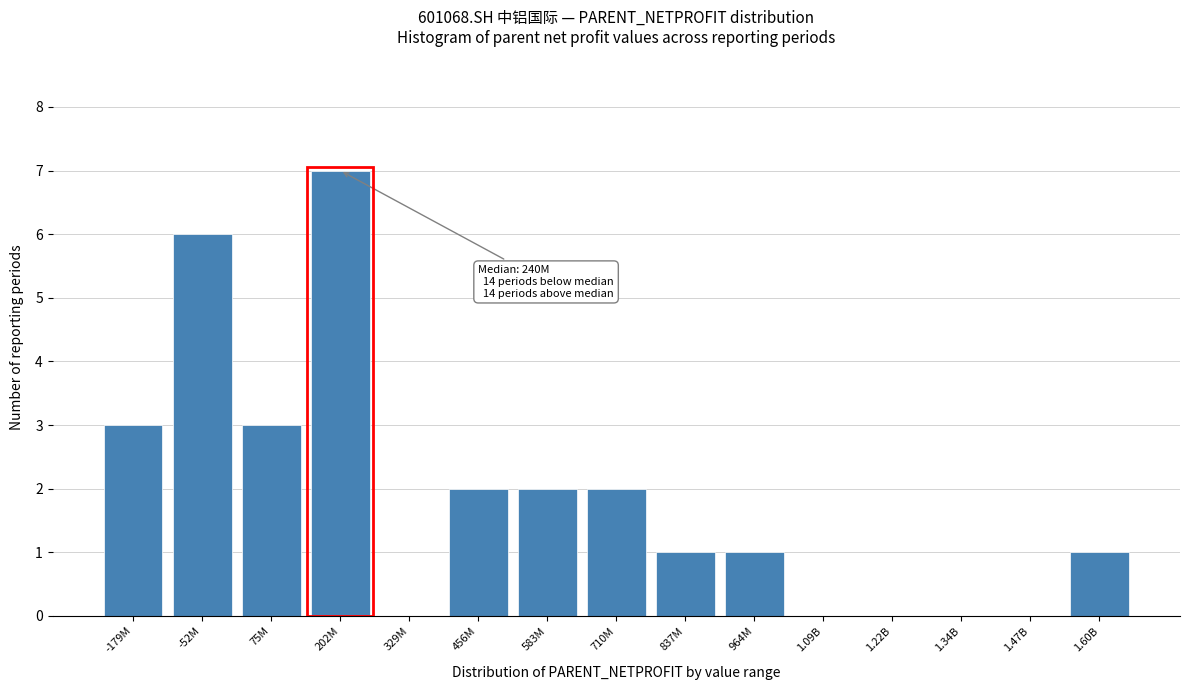

Reading left to right, what are all the values shown in this chart?

-179M=3	-52M=6	75M=3	202M=7	329M=0	456M=2	583M=2	710M=2	837M=1	964M=1	1.09B=0	1.22B=0	1.34B=0	1.47B=0	1.60B=1